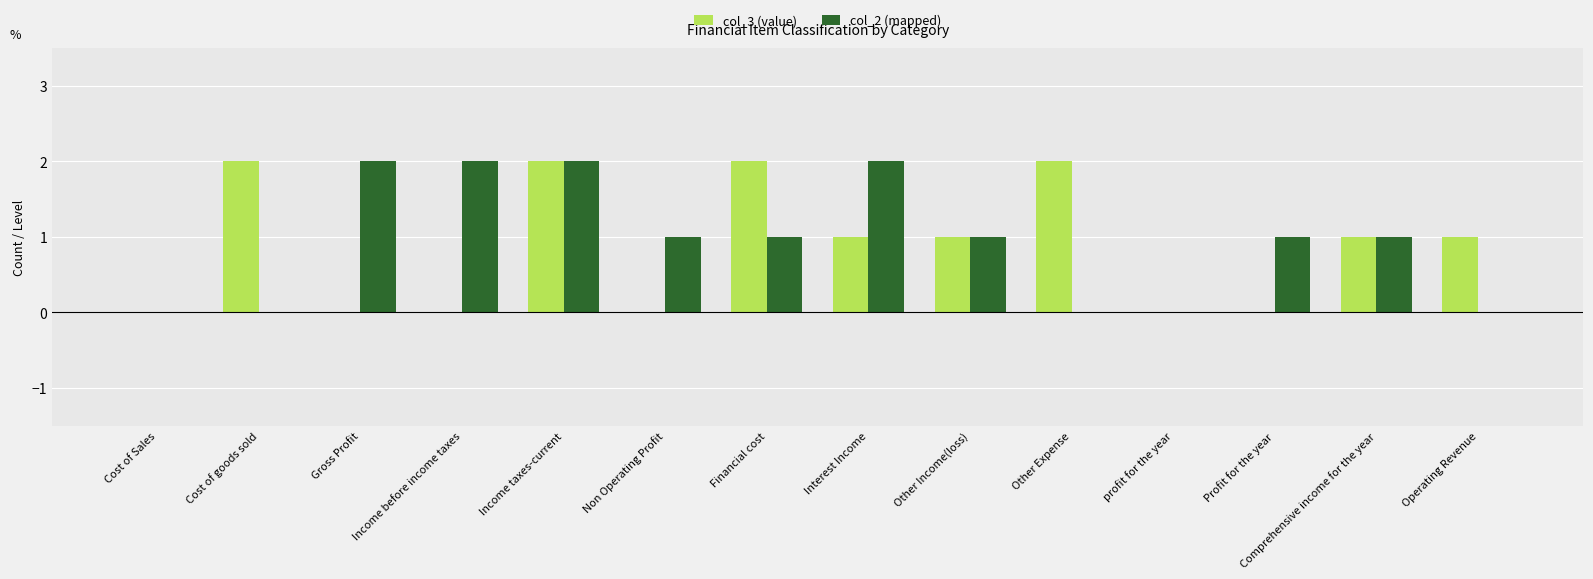

The col_3 (value) series shows 1 at Interest Income. True or false?

True